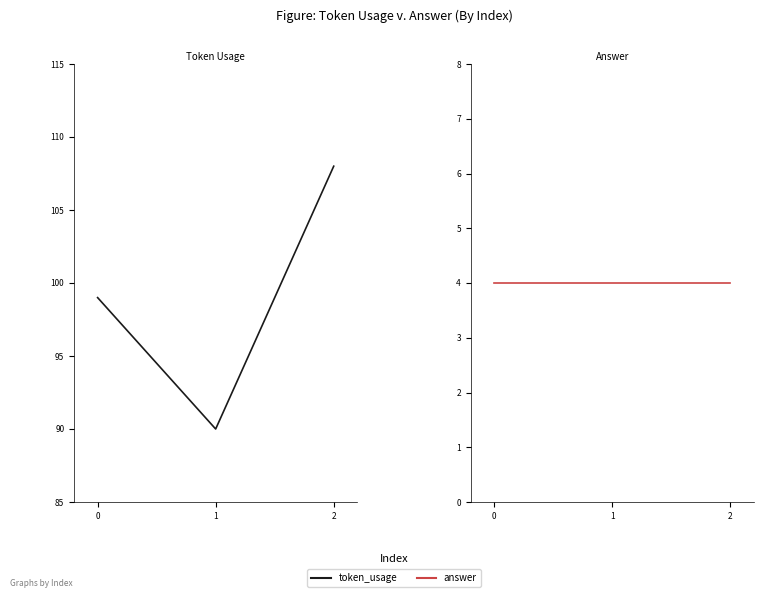

Is it true that answer equals 7 at 1?

False